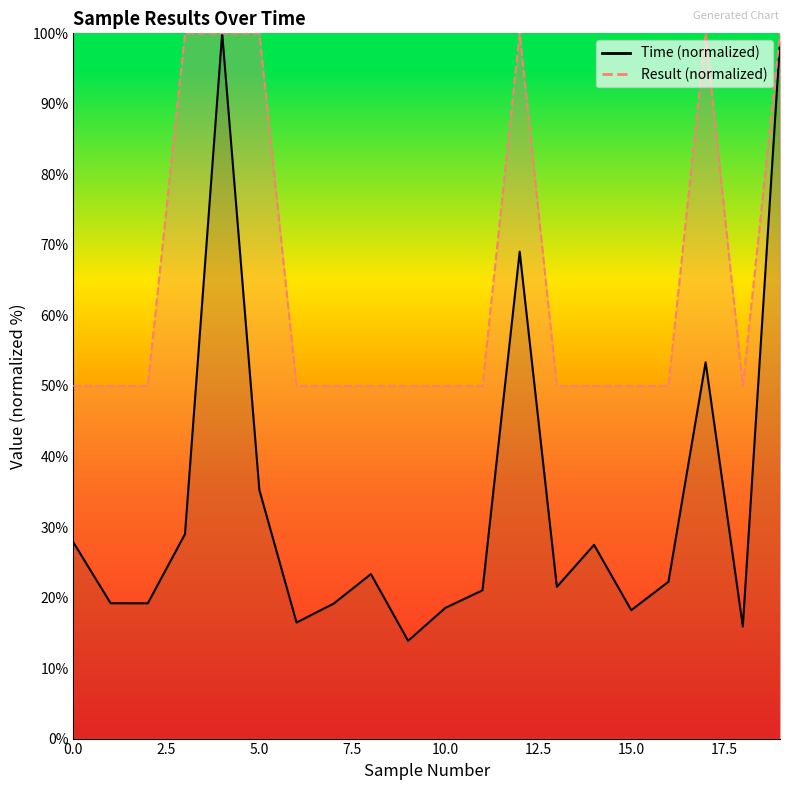

Does the chart display data point markers on the line(s)?

No